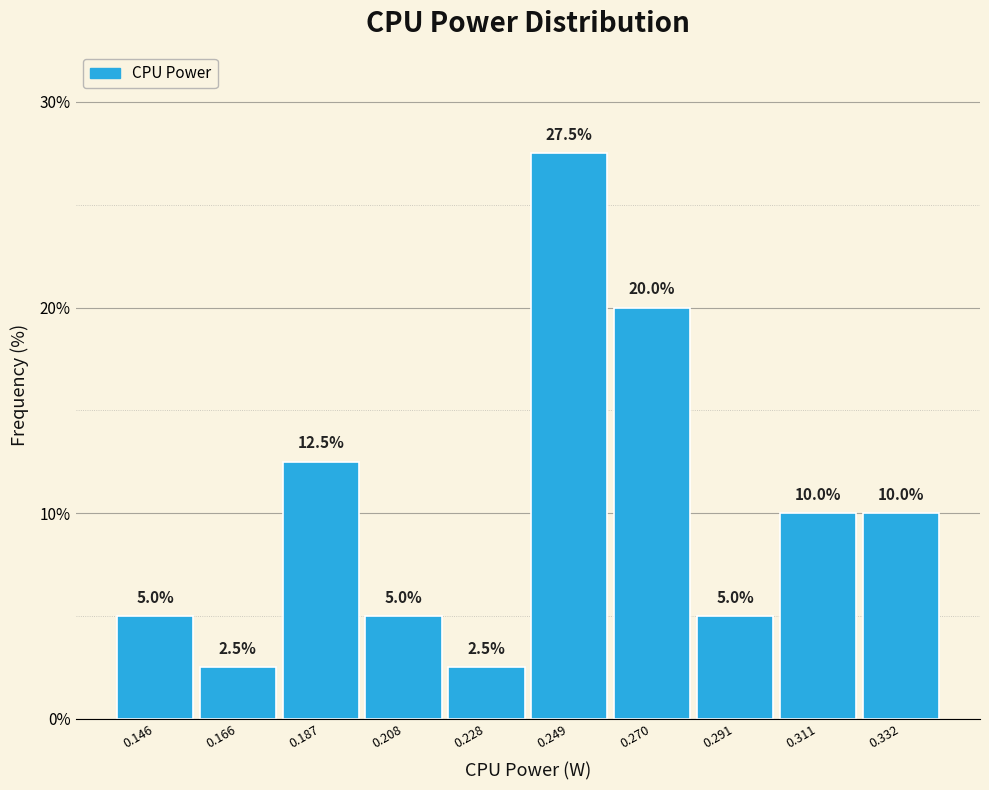

Which range on the x-axis has the tallest bar?

0.240 to 0.260